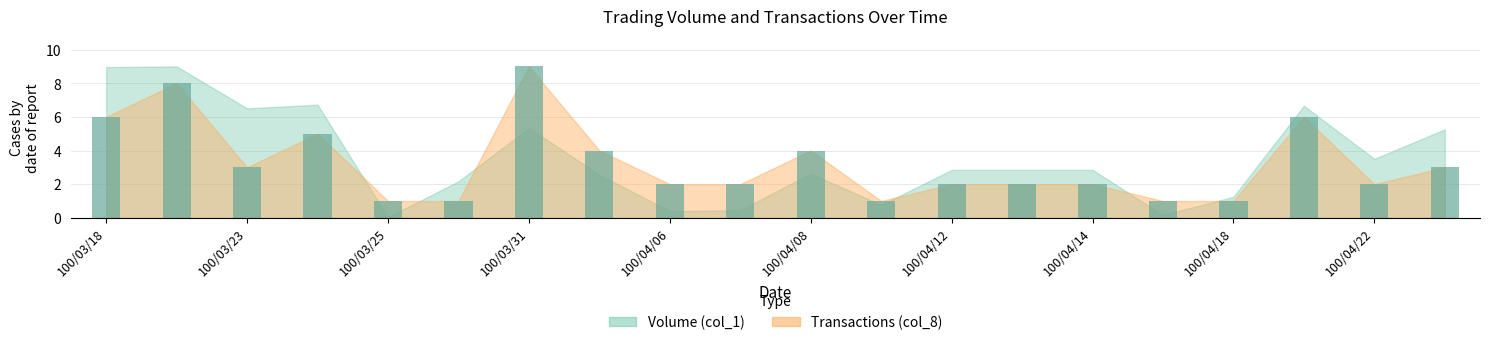

Reading left to right, list all the values displayed in this chart.

6	8	3	5	1	1	9	4	2	2	4	1	2	2	2	1	1	6	2	3